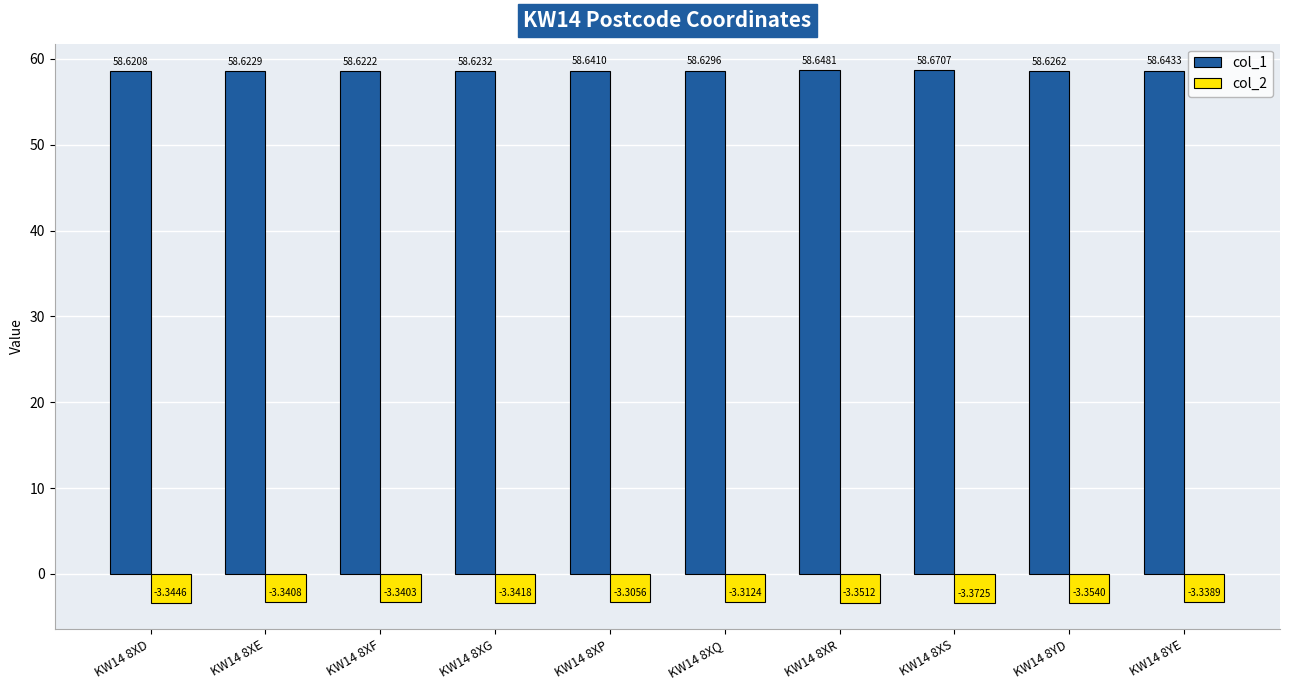

What is the average value of the col_1 series?

58.6